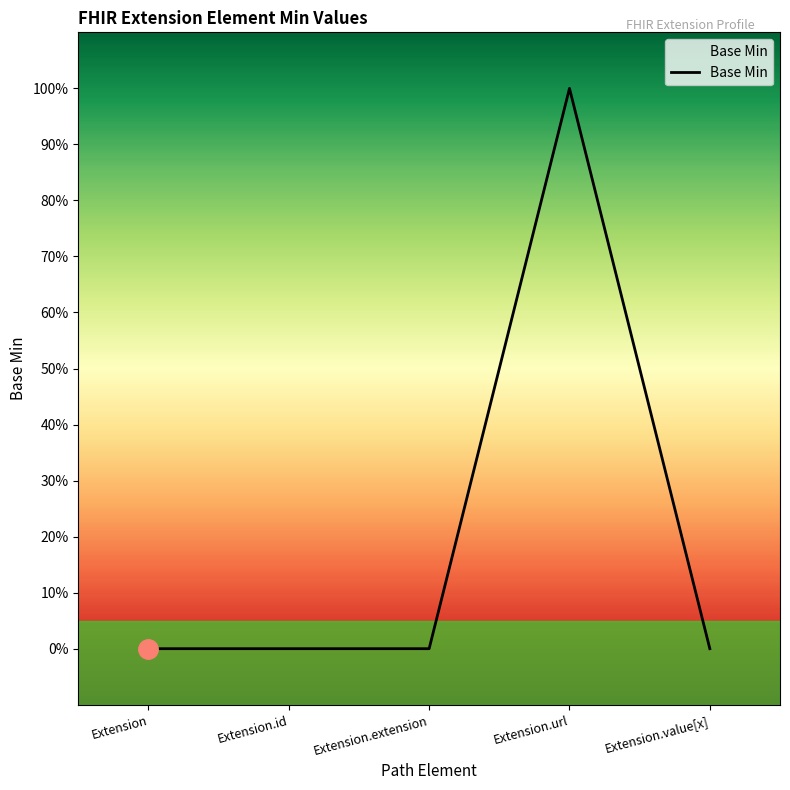

Does the chart have visible grid lines?

No